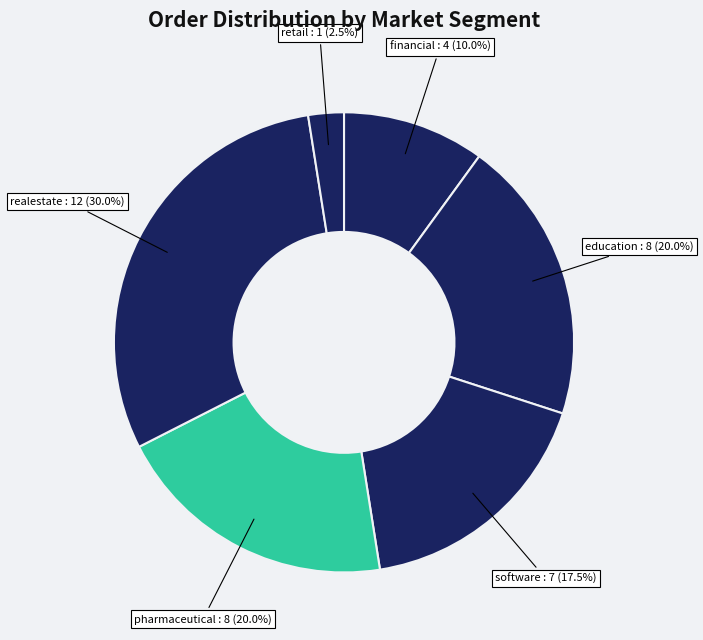

How many segments does this pie chart have?

6